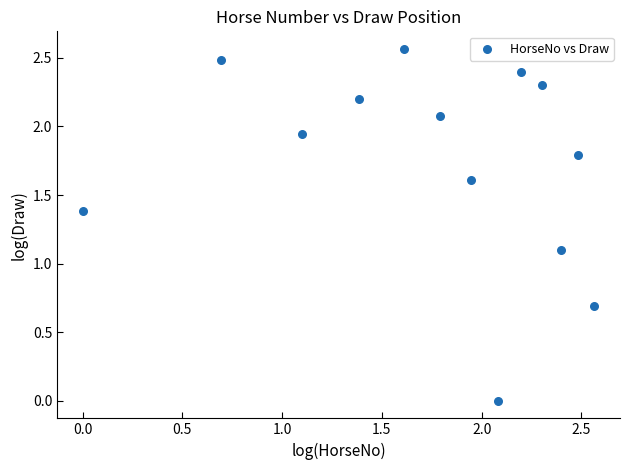

What Y value in the scatter plot is closest to 1?

1.1